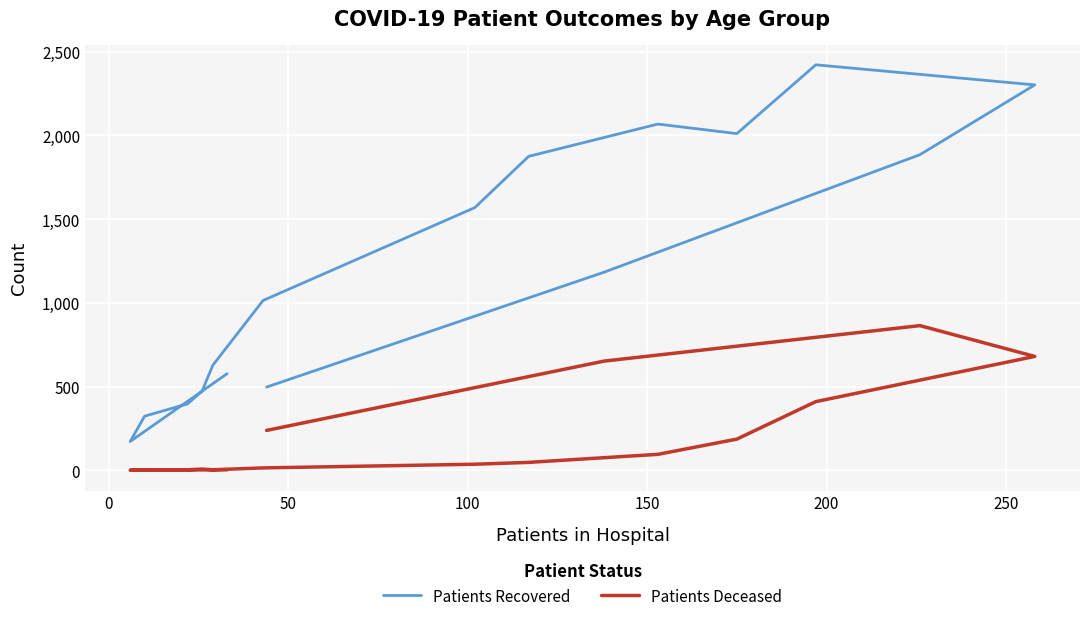

What position from the left is 150?

5